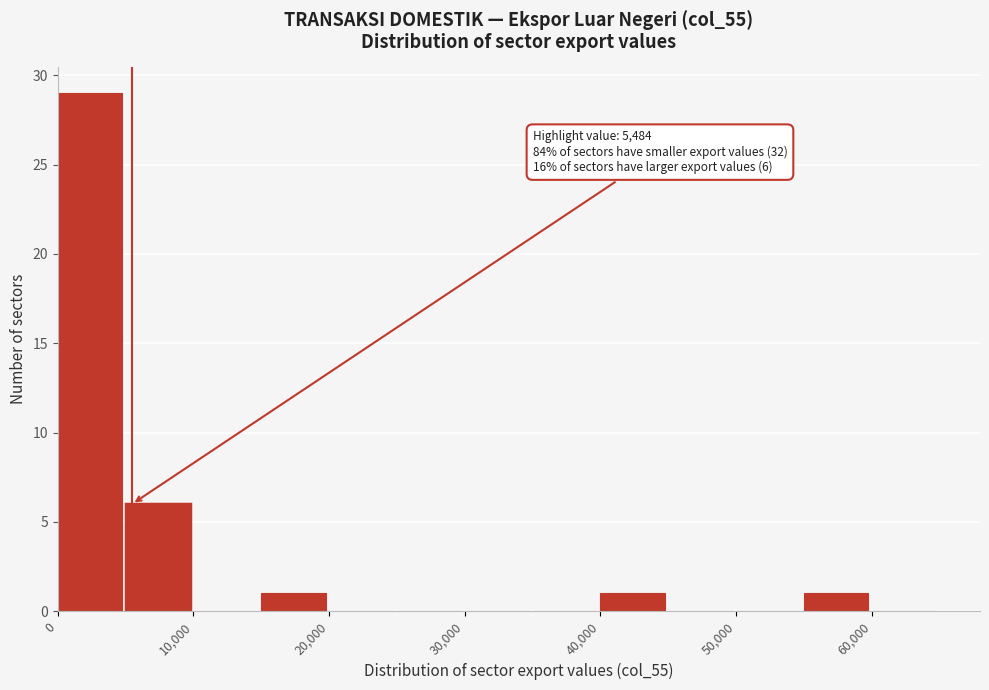

Which range on the x-axis has the tallest bar?

0 to 5000